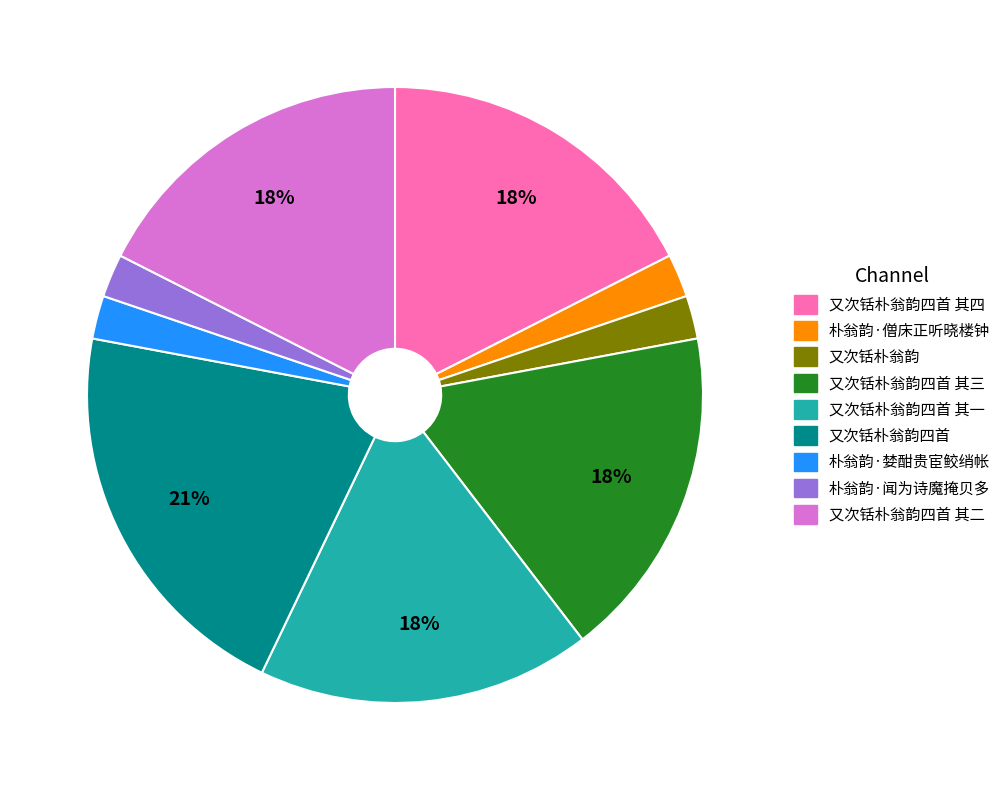

Is there a majority slice in this chart?

No